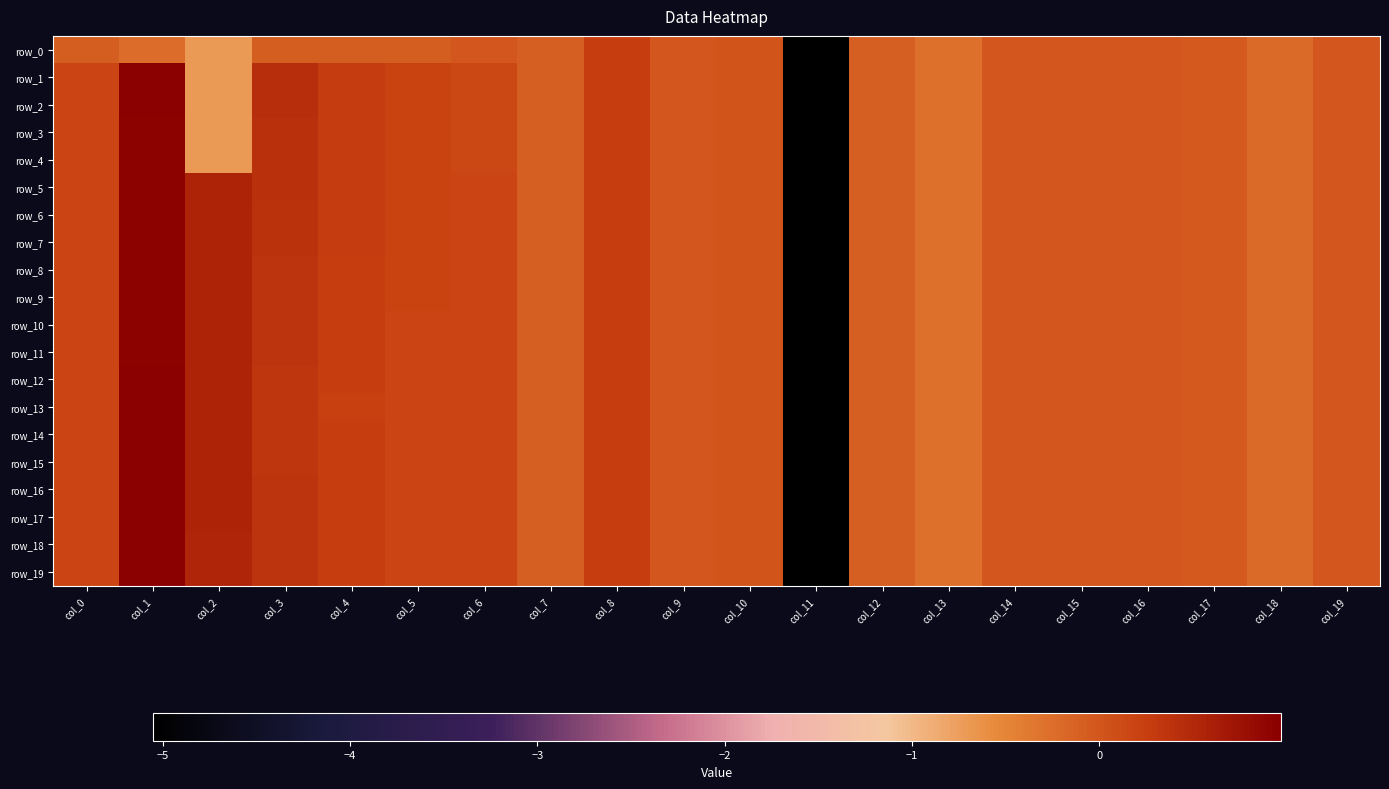

True or false: row_17 has a value of 0.1 at col_4.

False